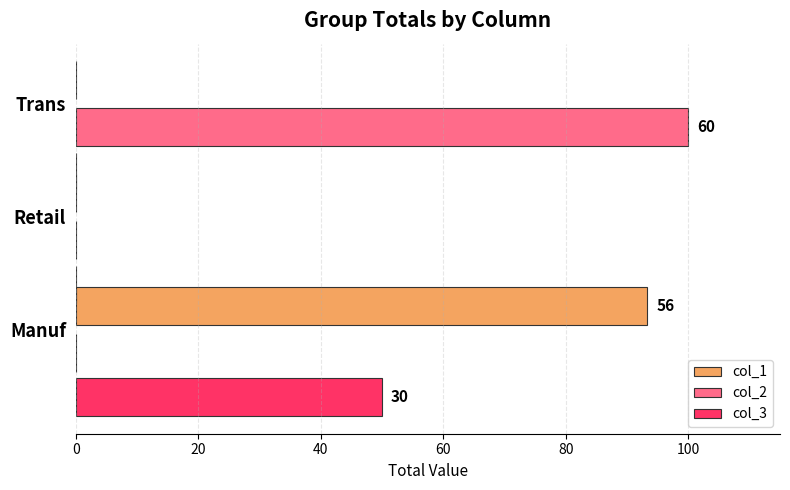

What is the sum of the col_1 values at Trans and Manuf?

93.3